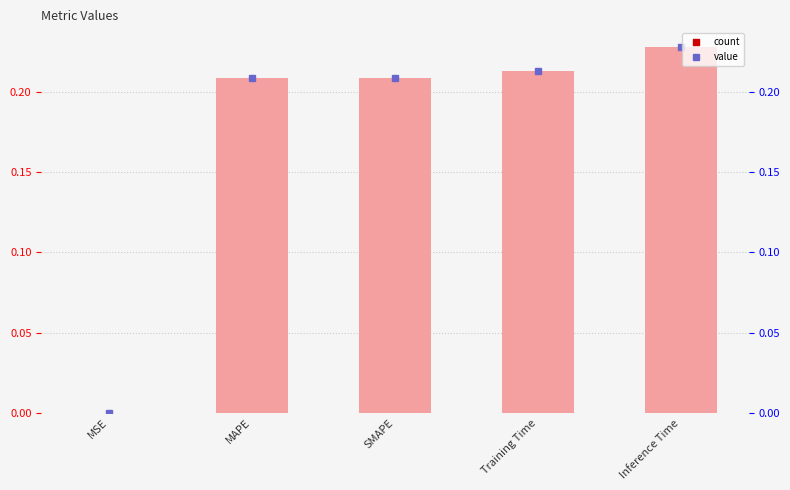

The chart shows a value of 0.2 at MAPE. True or false?

True